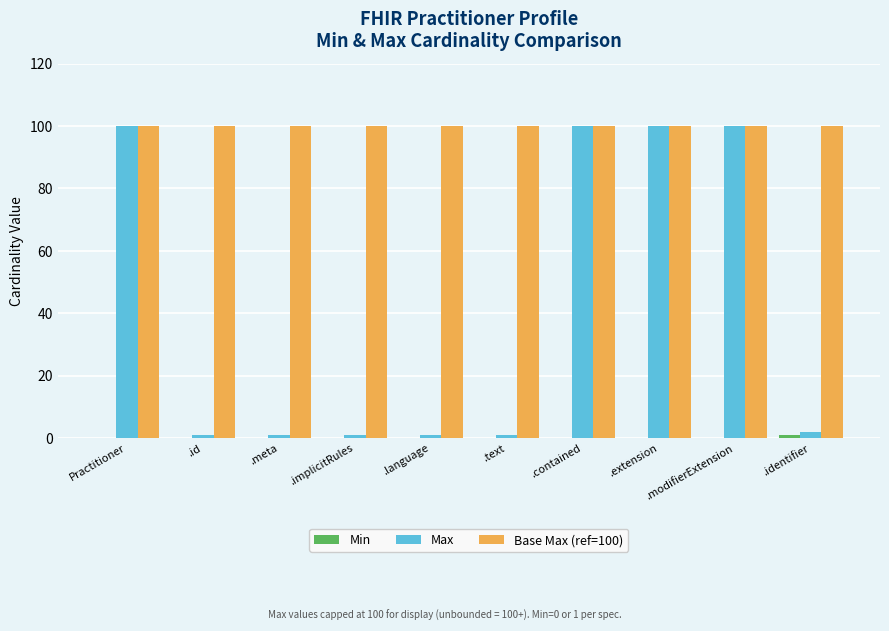

Count the number of data series in this chart.

3